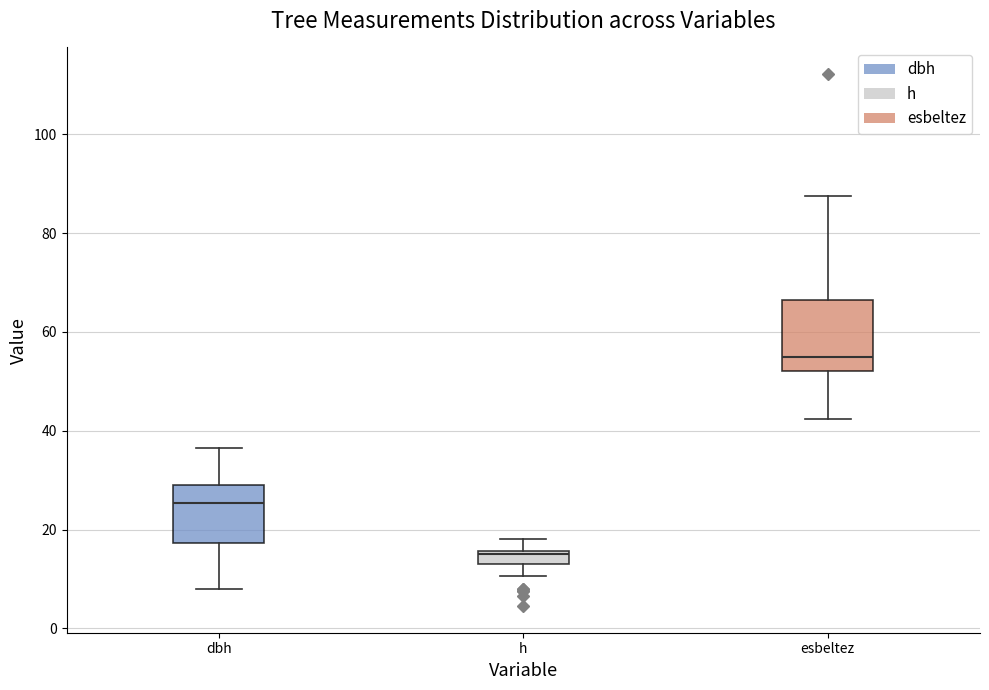

Where is the lower edge of the box for dbh on the y-axis? The values are not printed on the chart, so give them approximately, as read against the axis.

18